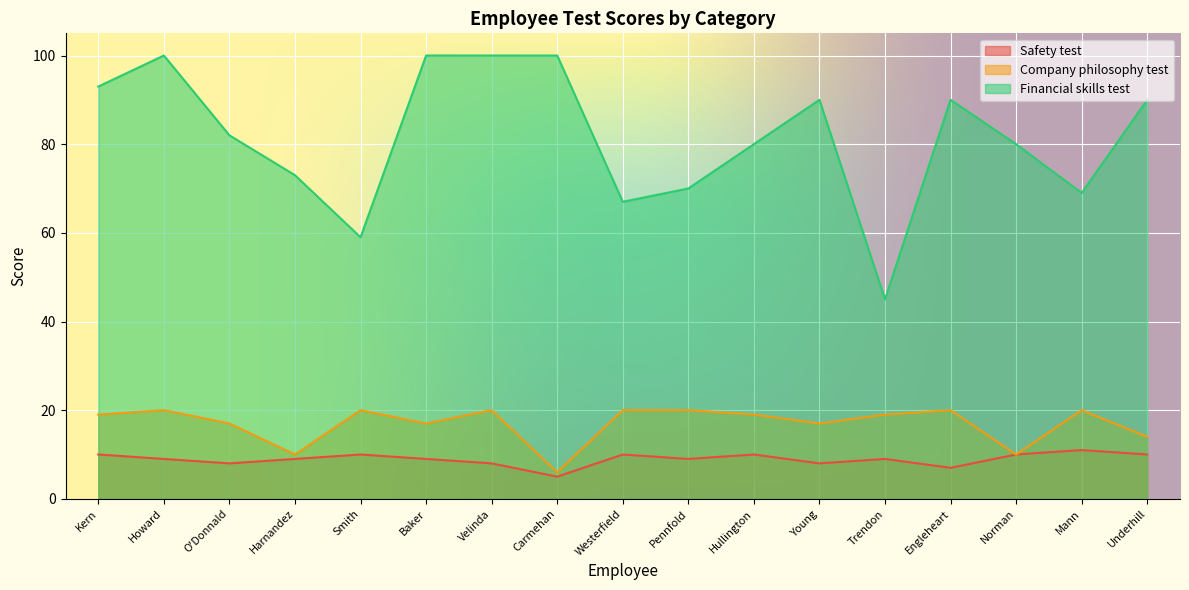

True or false: Financial skills test and Safety test intersect in this chart.

False